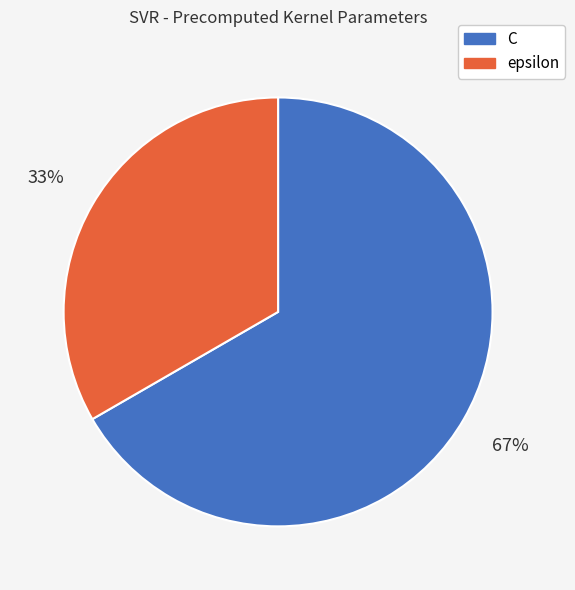

Is it true that epsilon is 46% of the pie?

False